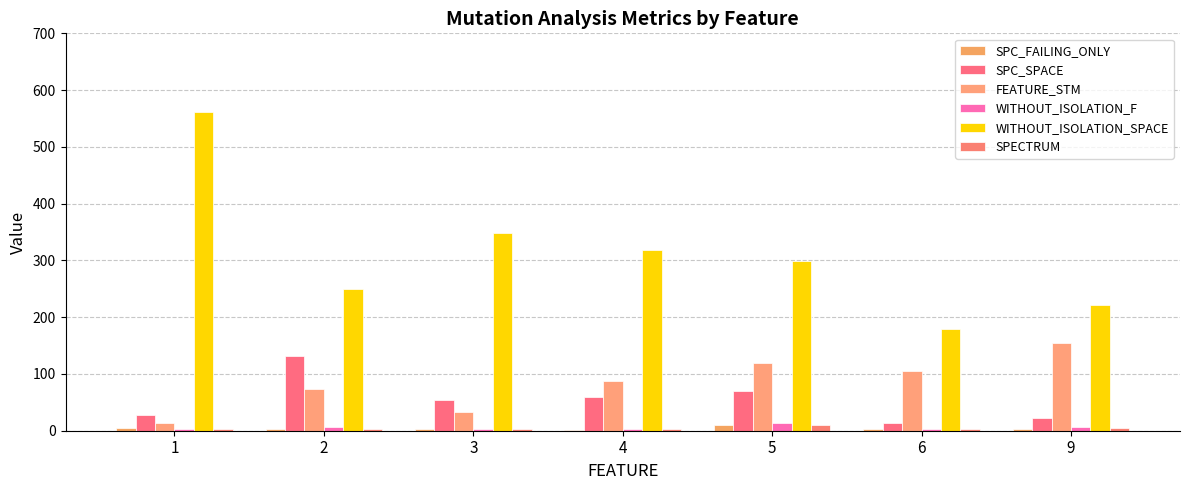

List the labels in order of WITHOUT_ISOLATION_SPACE value, smallest first.

6, 9, 2, 5, 4, 3, 1